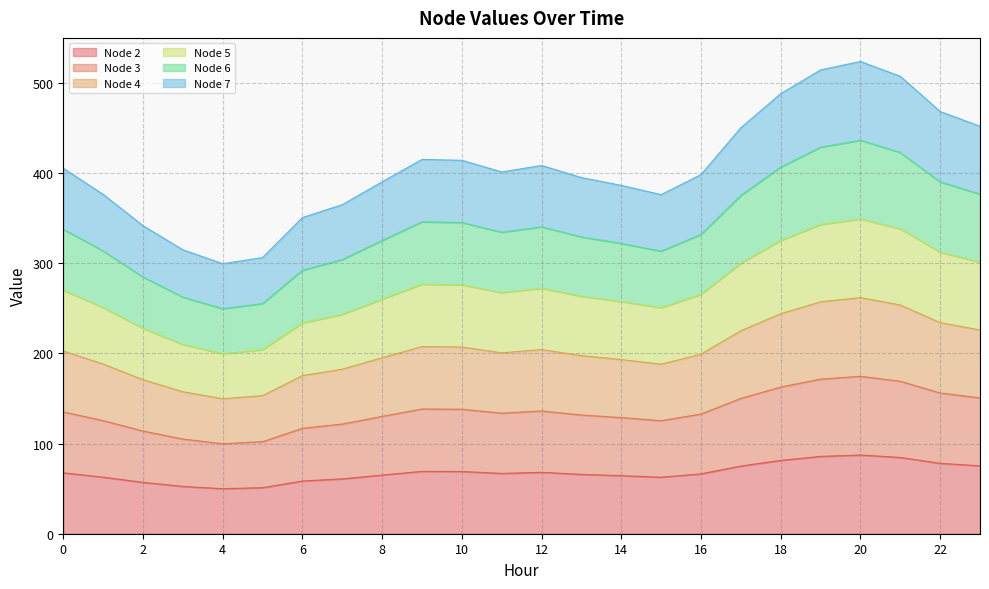

Does the chart have visible grid lines?

Yes